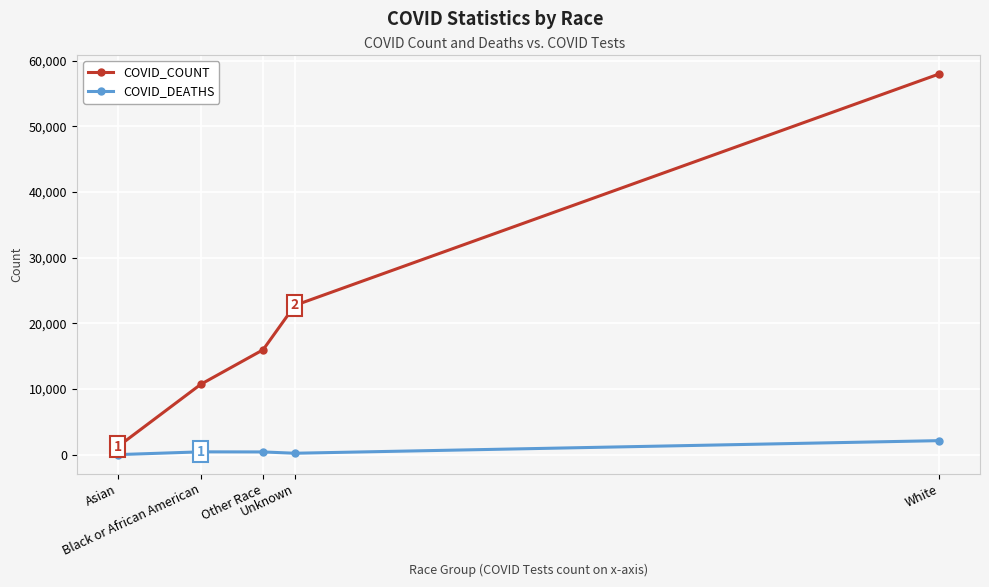

Read the COVID_COUNT value at Asian.

1234